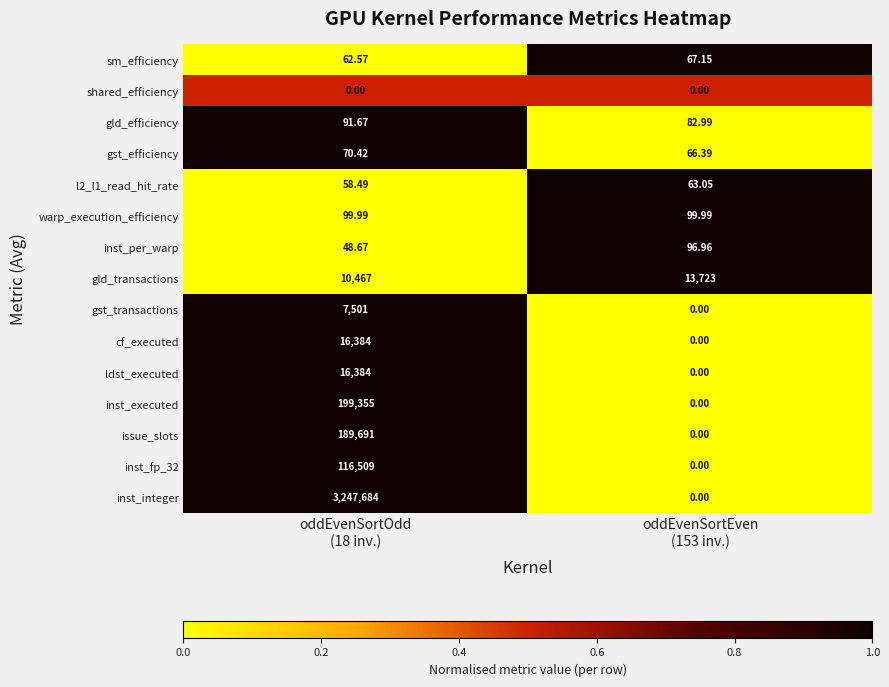

Which series has the largest total across all categories?

inst_integer